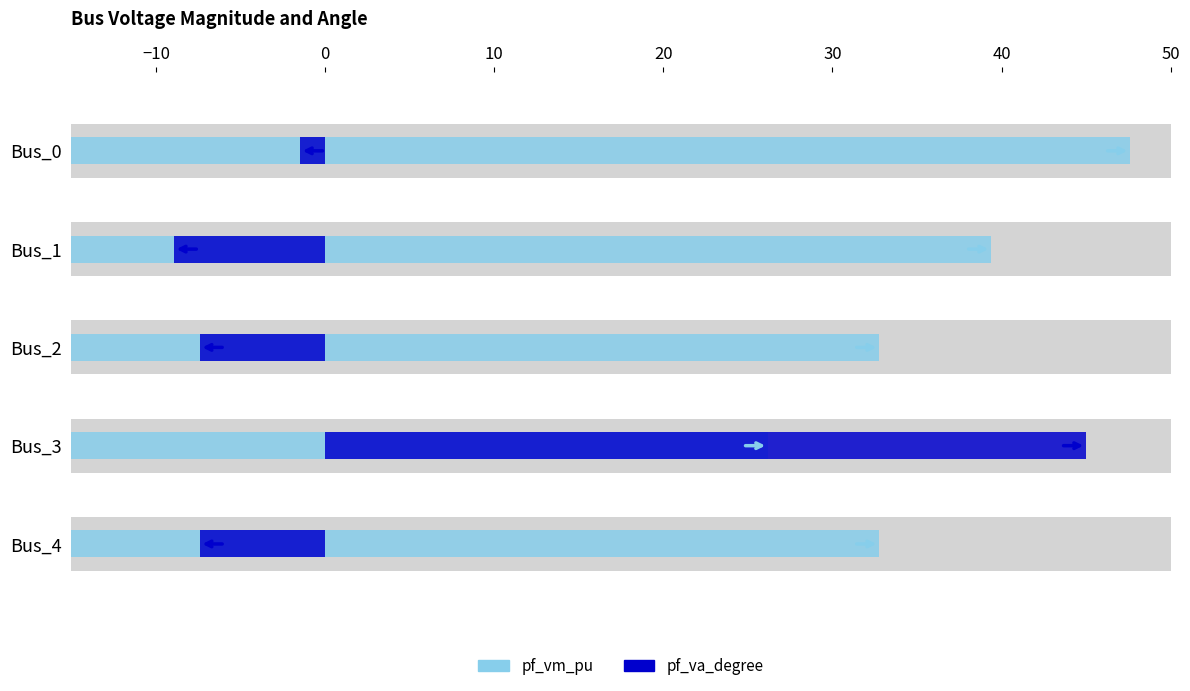

List the series in order of their peak value, highest first.

pf_vm_pu, pf_va_degree